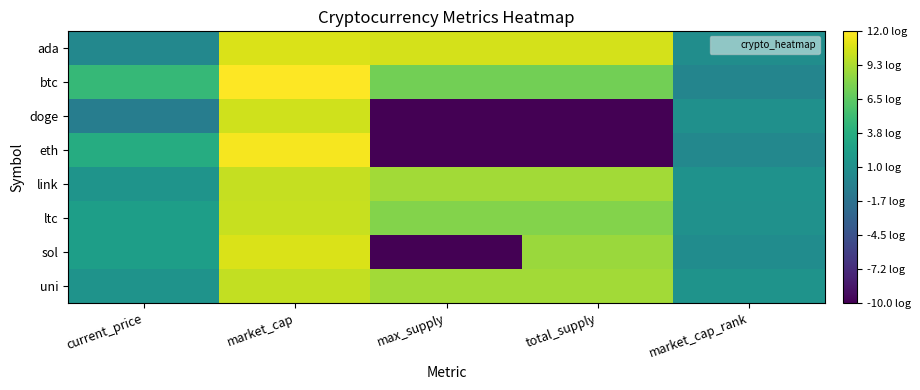

Rank the series by their maximum value, from lowest to highest.

uni, link, ltc, doge, ada, sol, eth, btc